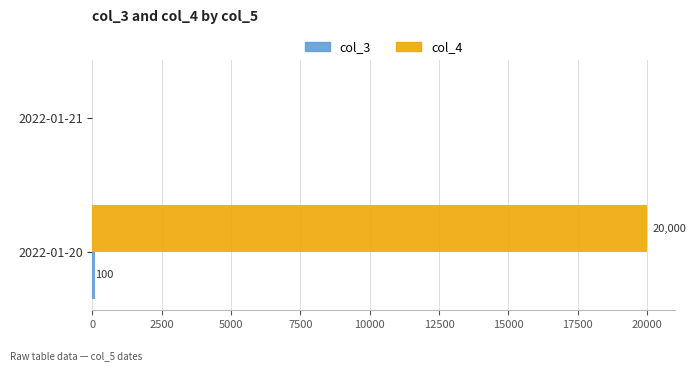

What is the sum of all col_4 values?

20000